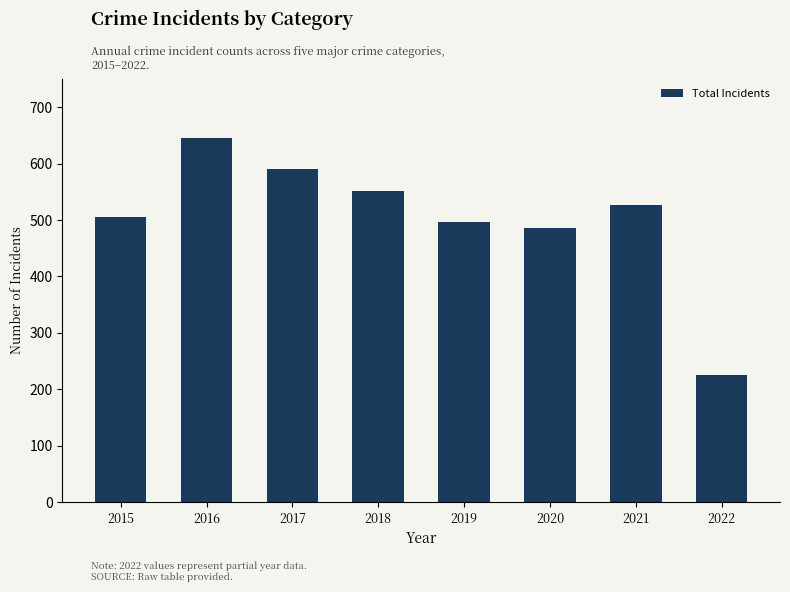

How many distinct data groups are displayed?

1